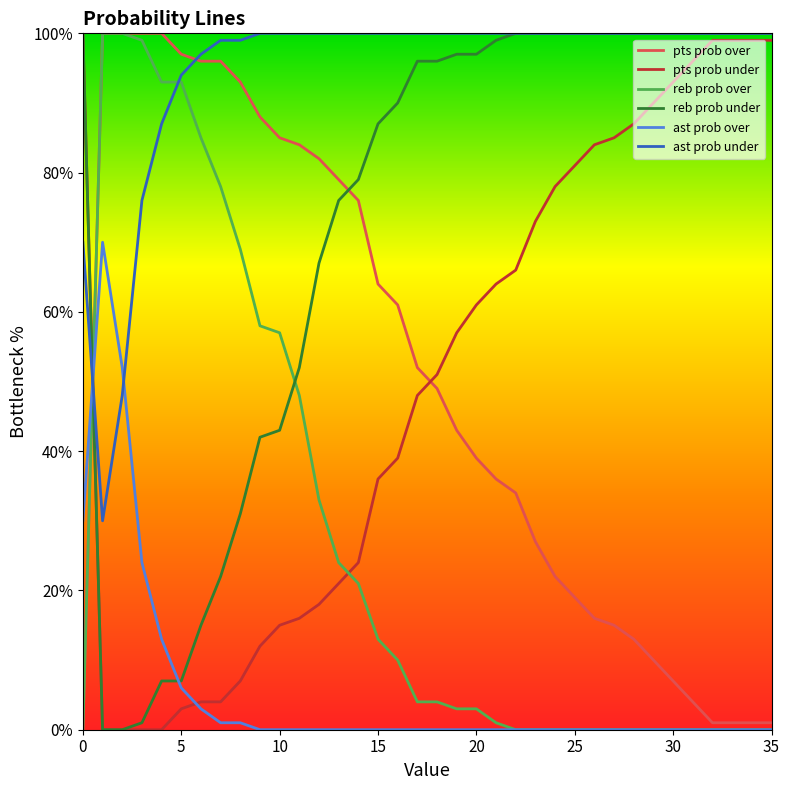

Which series ends up on top after the final intersection of reb prob under and pts prob over?

reb prob under